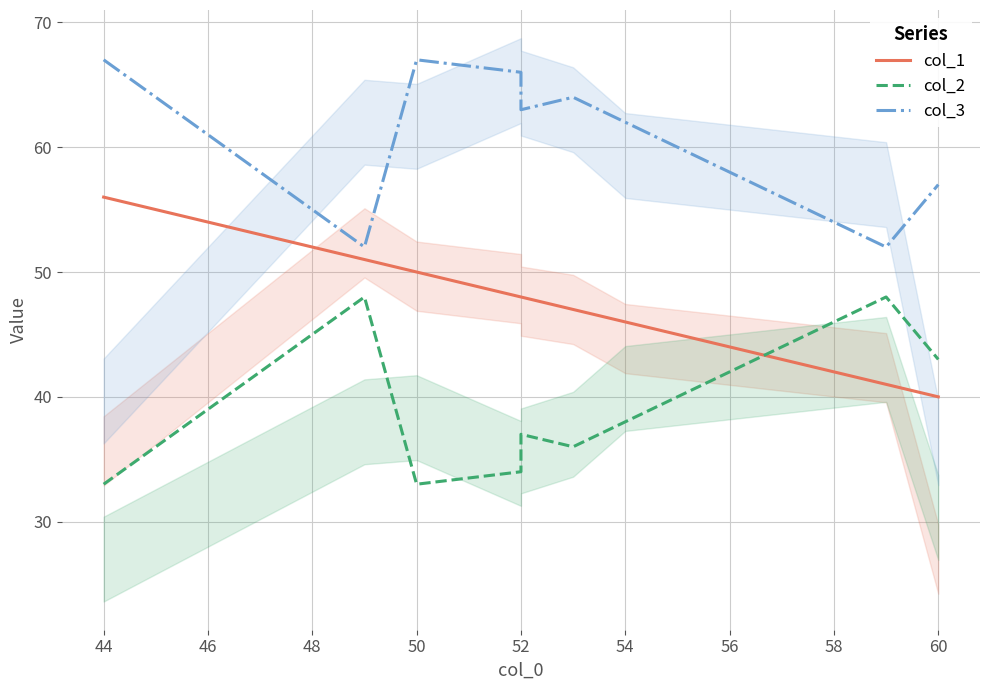

Which series changed the most between 50 and 52?

col_2